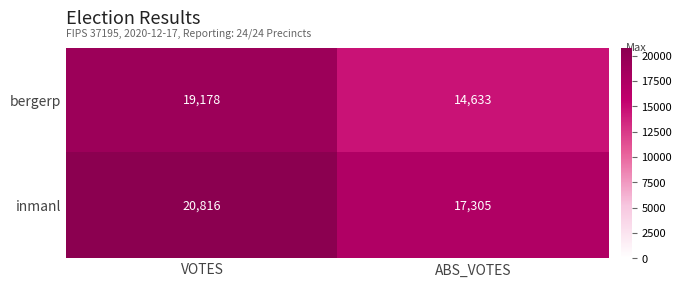

What is the greatest value displayed?

20816